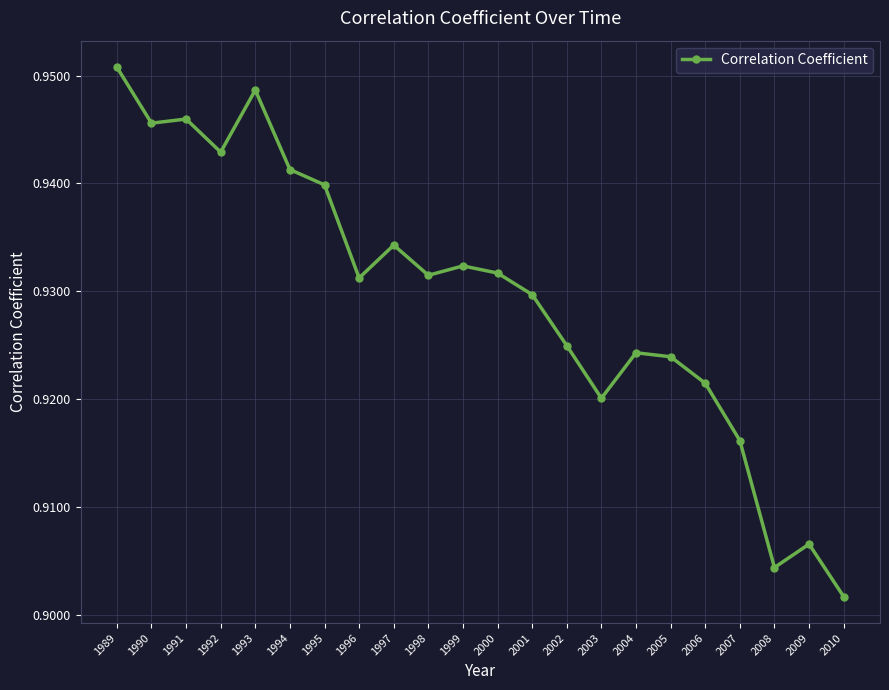

Which category has the lowest value across all series?

2010